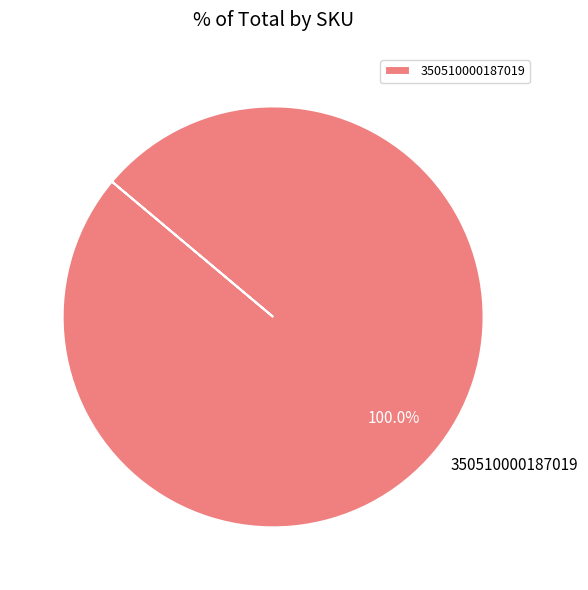

How many slices are in this pie chart?

1